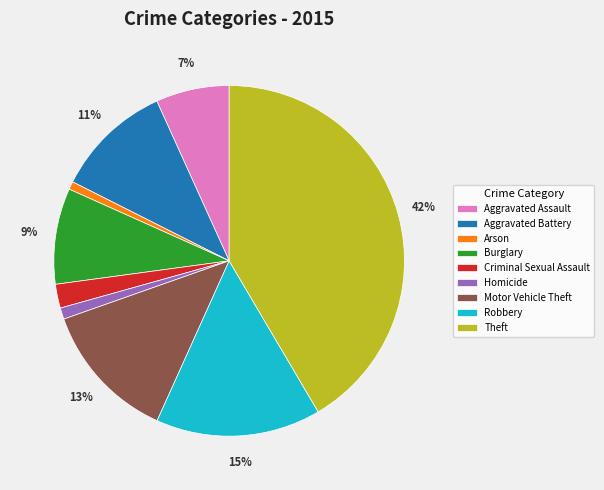

Is it true that Criminal Sexual Assault is 9% of the pie?

False